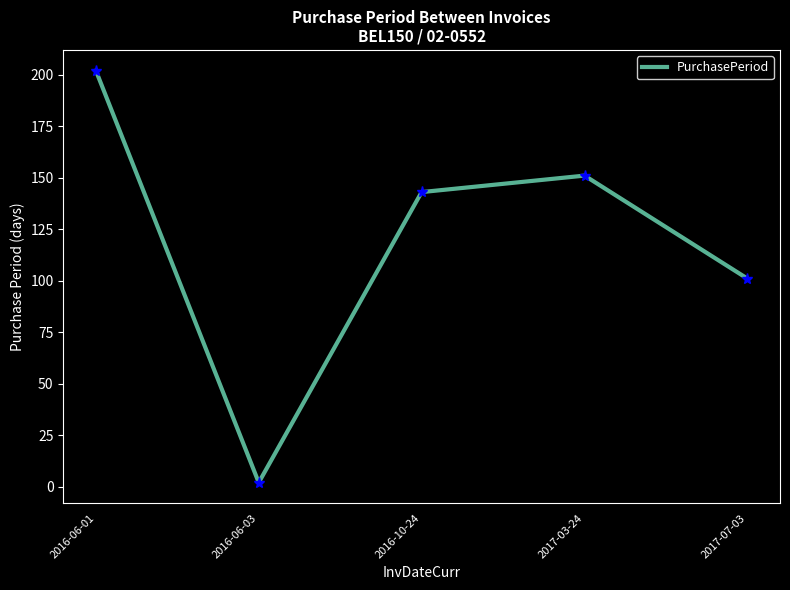

Rank the categories by value from highest to lowest.

2016-06-01, 2017-03-24, 2016-10-24, 2017-07-03, 2016-06-03